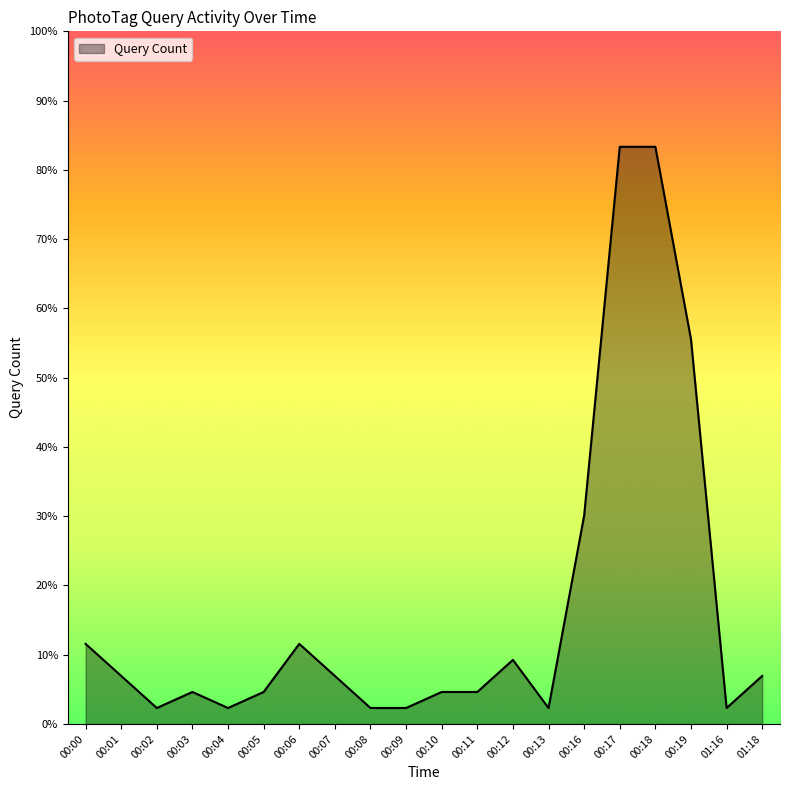

Reading left to right, transcribe all the data shown in this chart.

00:00=5	00:01=3	00:02=1	00:03=2	00:04=1	00:05=2	00:06=5	00:07=3	00:08=1	00:09=1	00:10=2	00:11=2	00:12=4	00:13=1	00:16=13	00:17=36	00:18=36	00:19=24	01:16=1	01:18=3